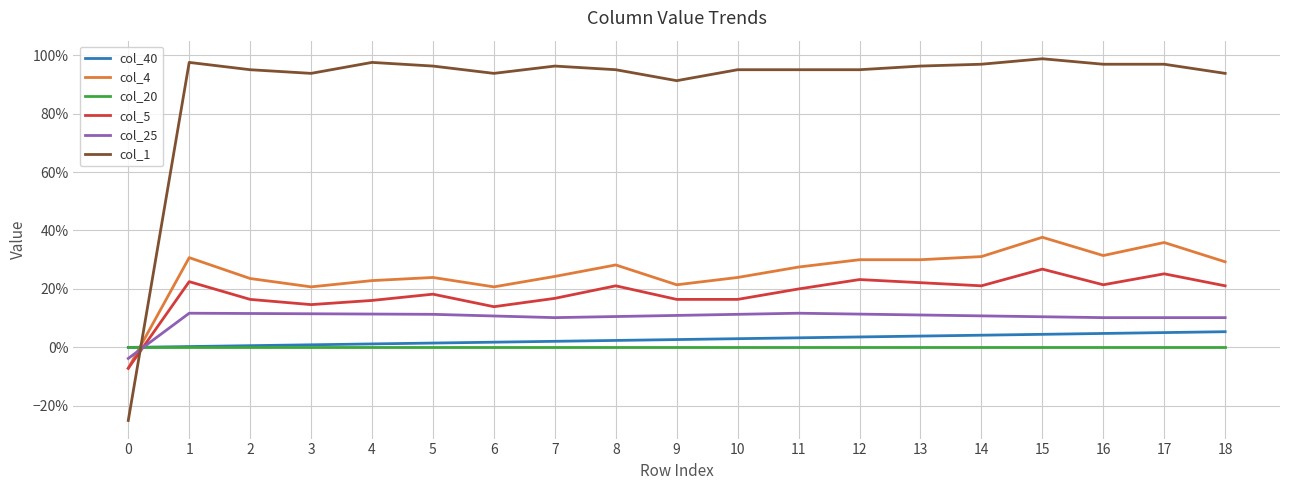

The value of col_25 at 0 is -0.0. True or false?

True